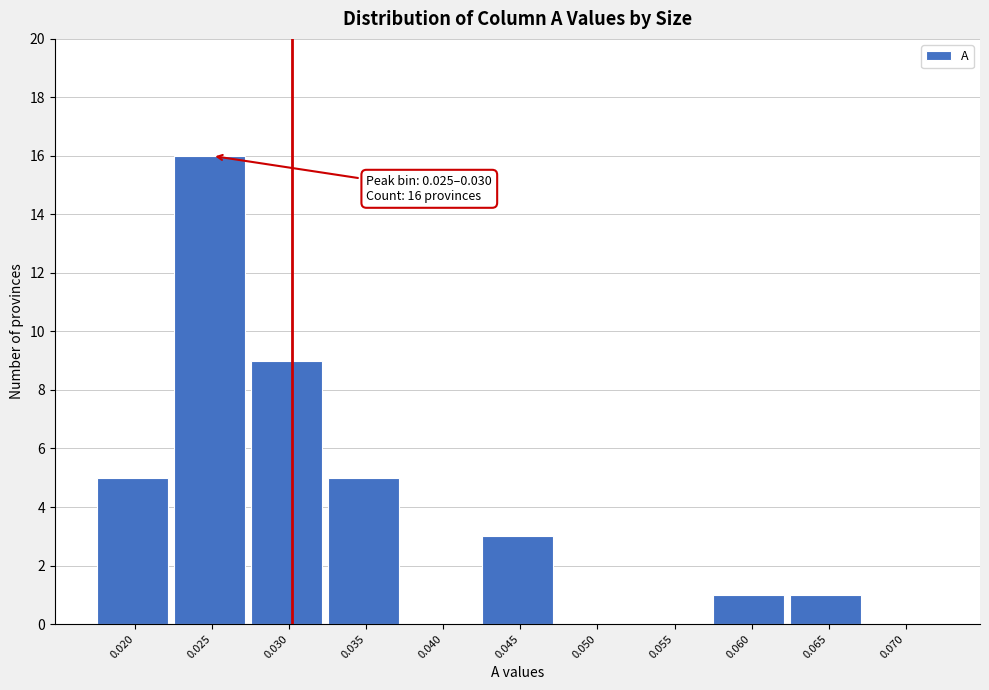

Reading left to right, extract all data points from this chart.

0.020=5	0.025=16	0.030=9	0.035=5	0.040=0	0.045=3	0.050=0	0.055=0	0.060=1	0.065=1	0.070=0